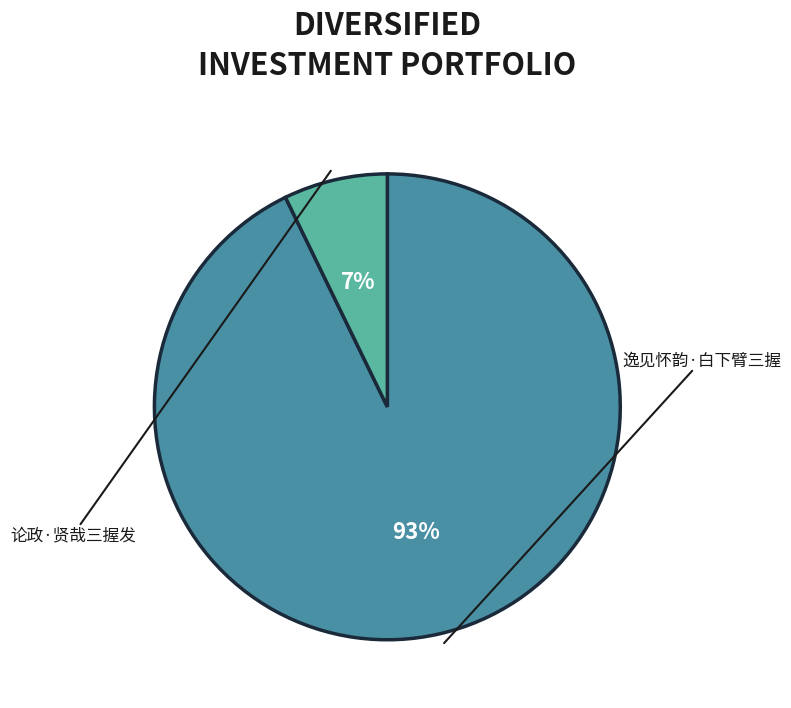

Which slice is the largest?

逸见怀韵·白下臂三握